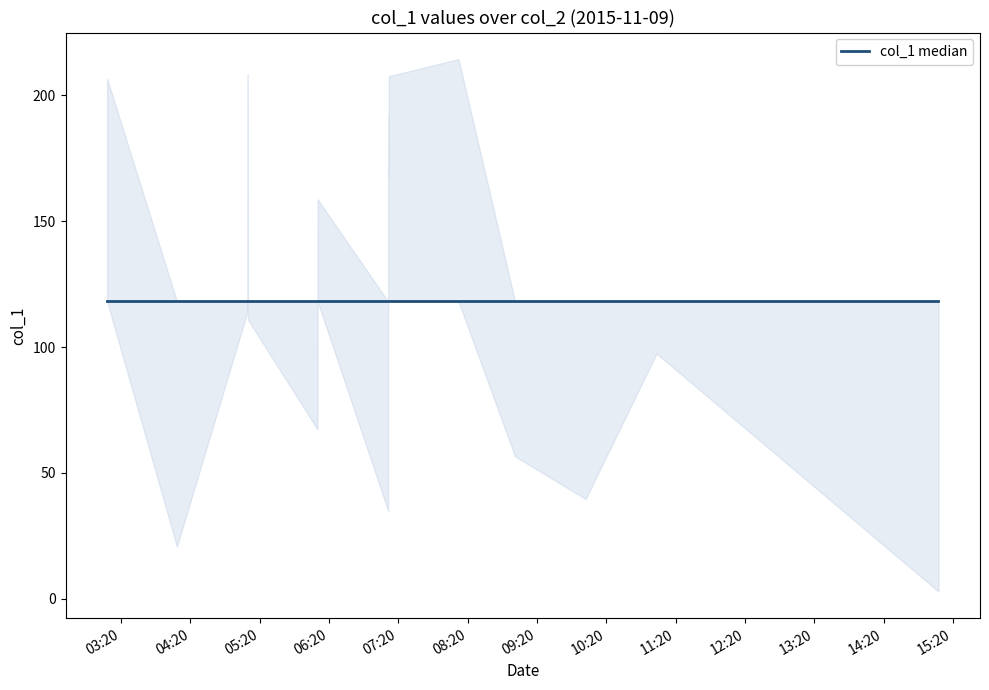

Count the number of categories in the chart.

20